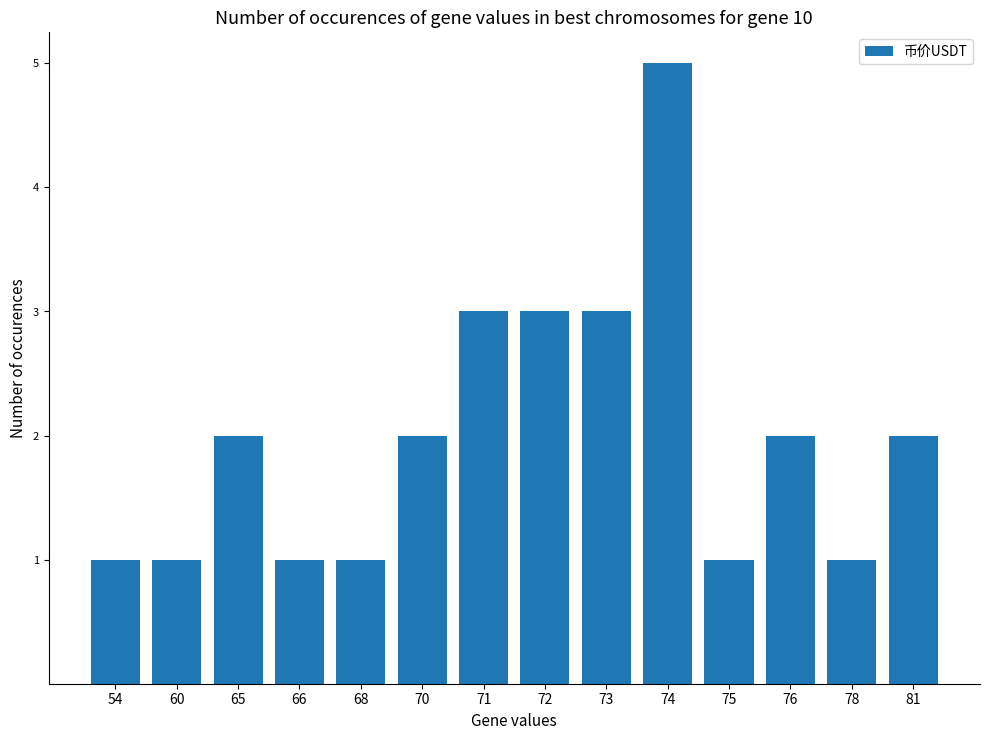

What is the change in value from 71 to 81?

-1